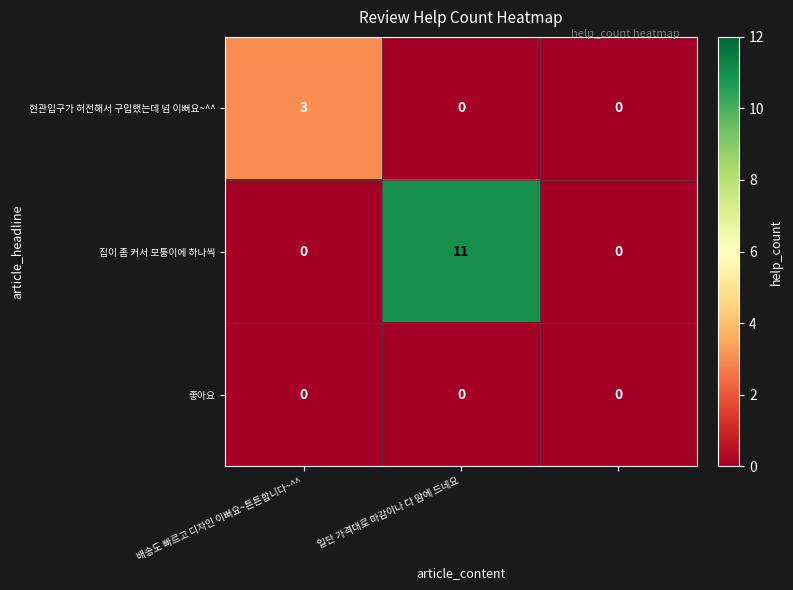

Which series has the largest total across all categories?

집이 좀 커서 모퉁이에 하나씩